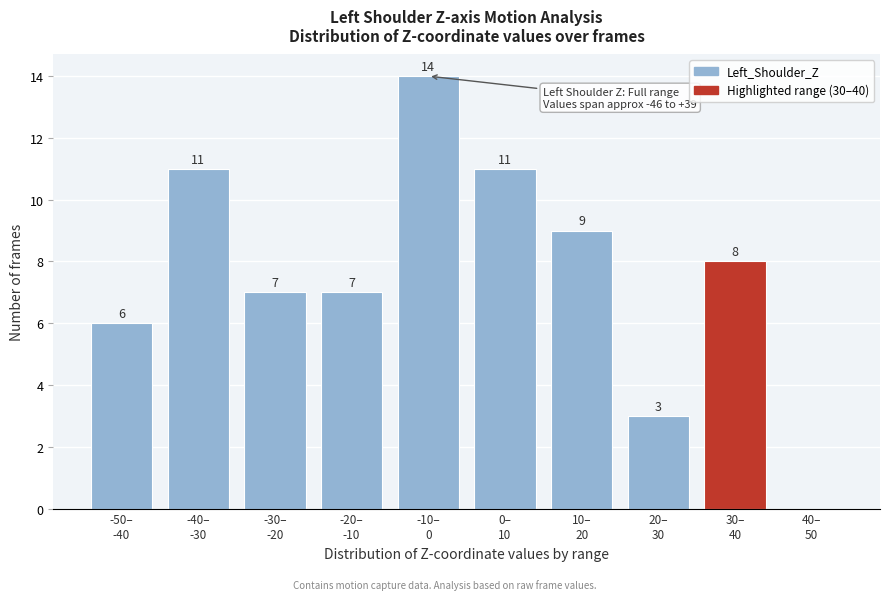

What is the maximum value shown in the chart?

14